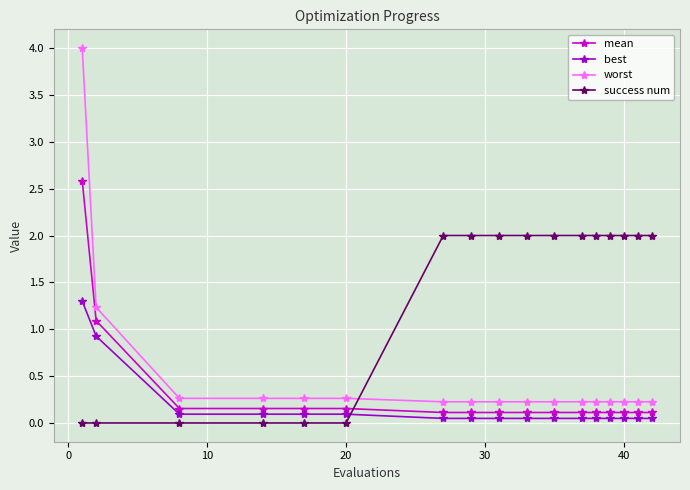

What is the highest value of the success num series?

2.0